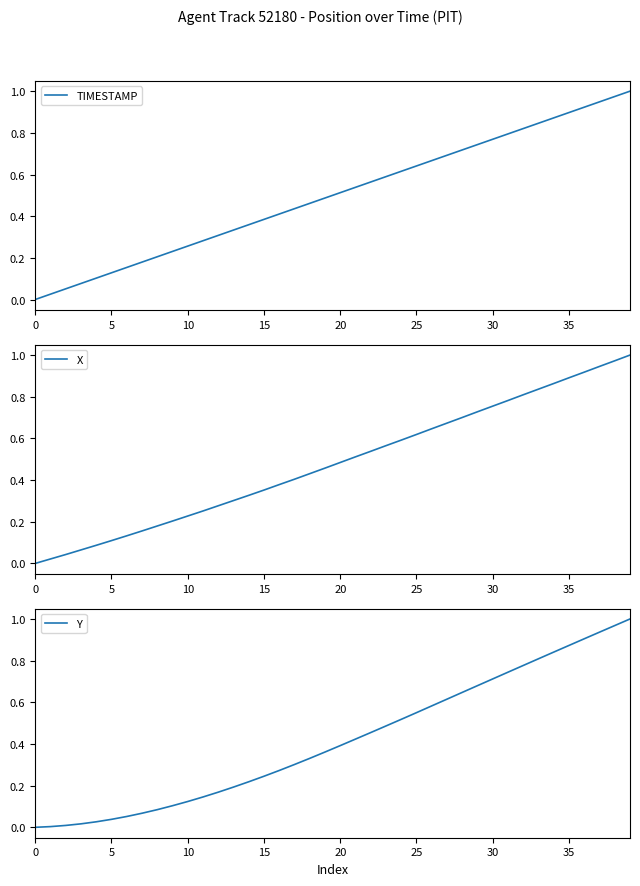

True or false: X and Y cross at least once.

False